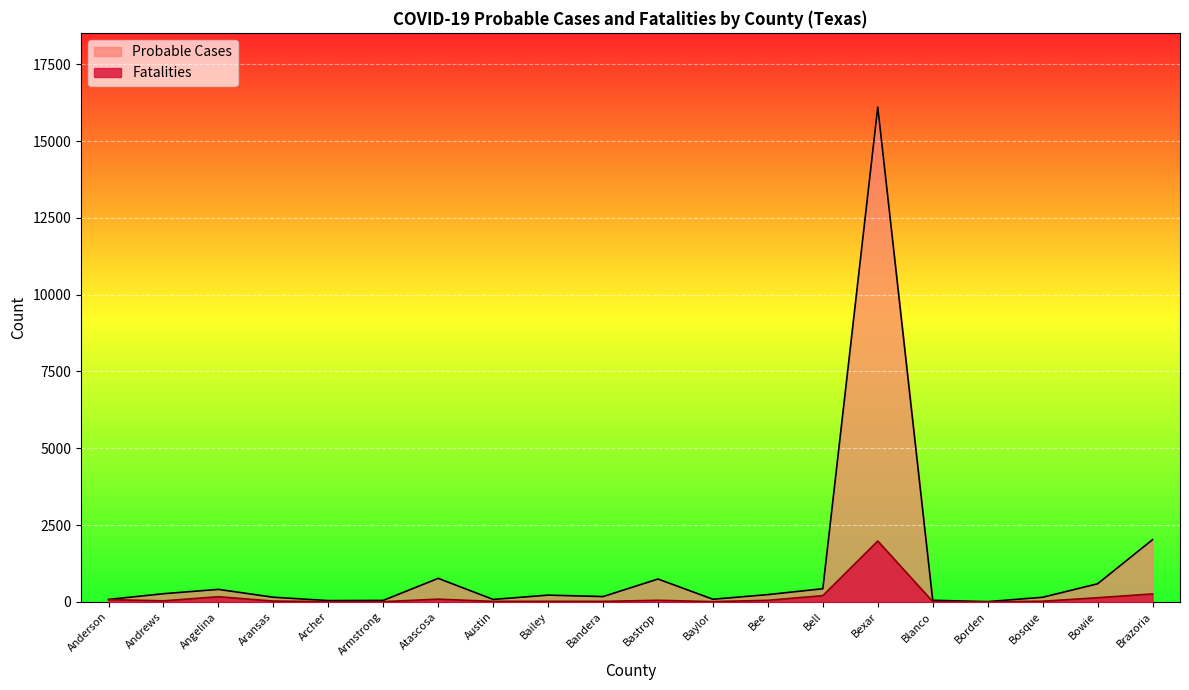

True or false: Fatalities and Probable Cases intersect in this chart.

False